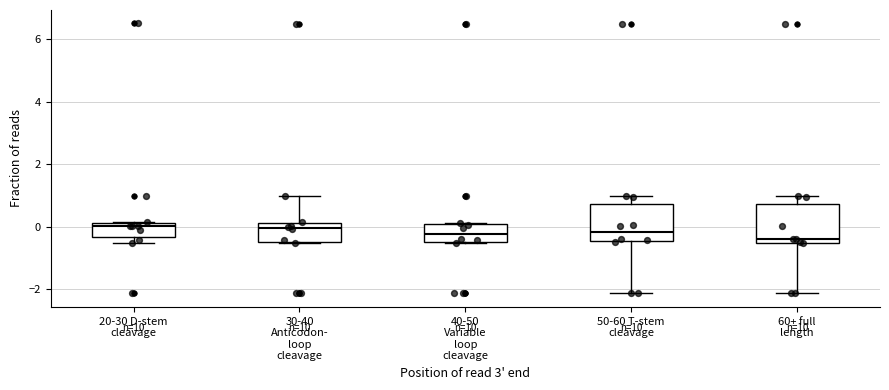

Reading left to right, transcribe this box plot: for each box, give where its median line is, the range the box spans, and where its two whiskers end, as read against the y-axis. The values are not printed on the chart, so give them approximately, as read against the axis.

20-30 D-stem cleavage: median 0.0, box -0.4 to 0.2, whiskers -0.6 to 0.2
30-40 Anticodon- loop cleavage: median 0.0, box -0.4 to 0.2, whiskers -0.6 to 1.0
40-50 Variable loop cleavage: median -0.2, box -0.4 to 0.0, whiskers -0.6 to 0.2
50-60 T-stem cleavage: median -0.2, box -0.4 to 0.8, whiskers -2.2 to 1.0
60+ full length: median -0.4, box -0.6 to 0.8, whiskers -2.2 to 1.0